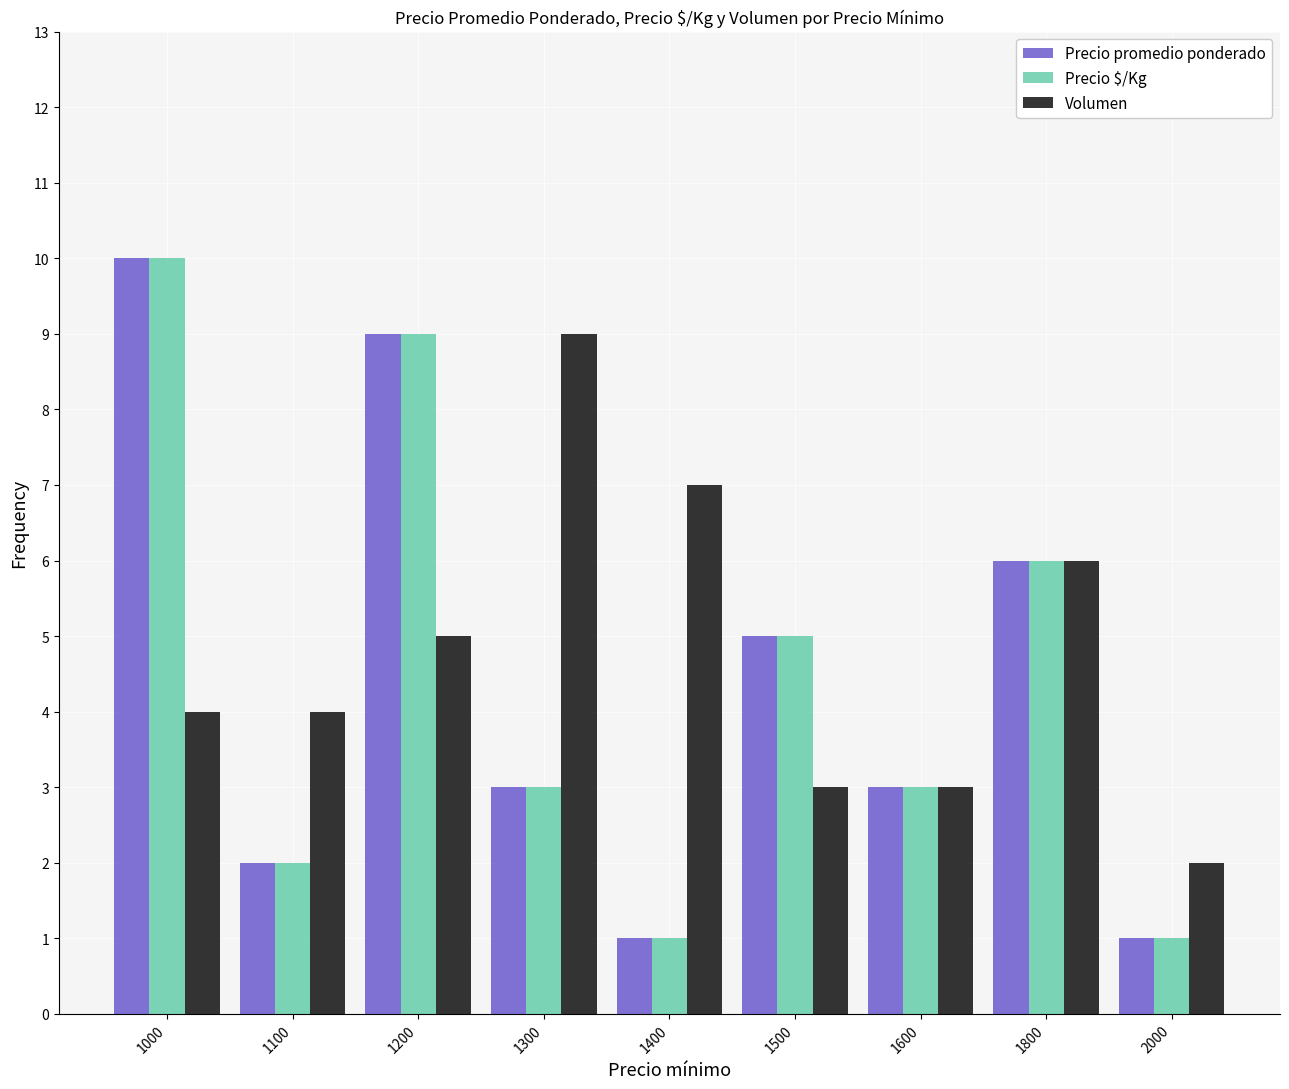

At which category is the sum across all series the highest?

1000